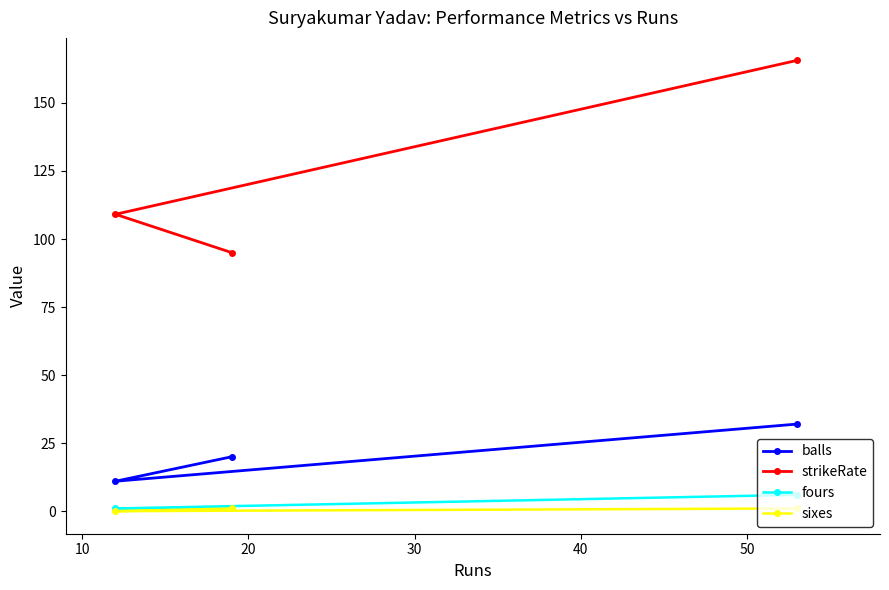

Which series has the widest spread of values?

strikeRate